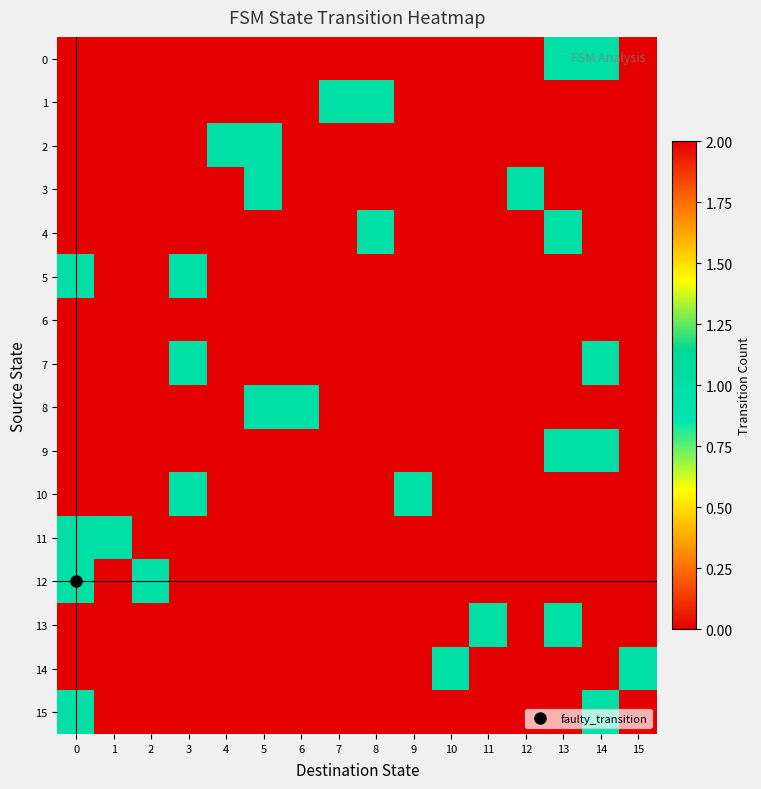

What is the spread (max minus min) of values at 5?

1